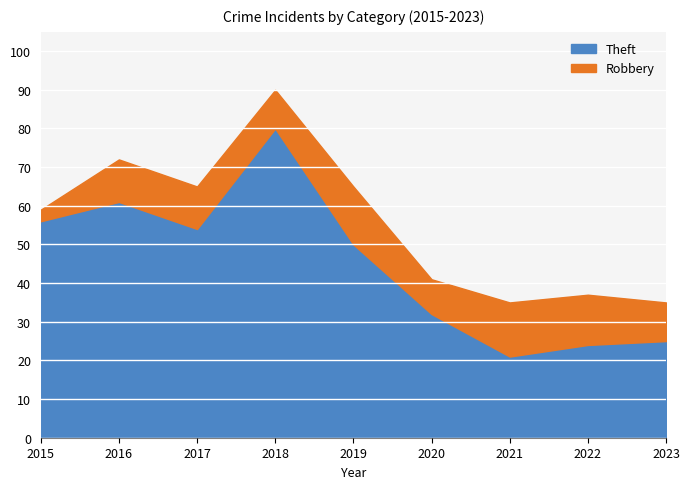

At which label does Robbery reach its minimum?

2015